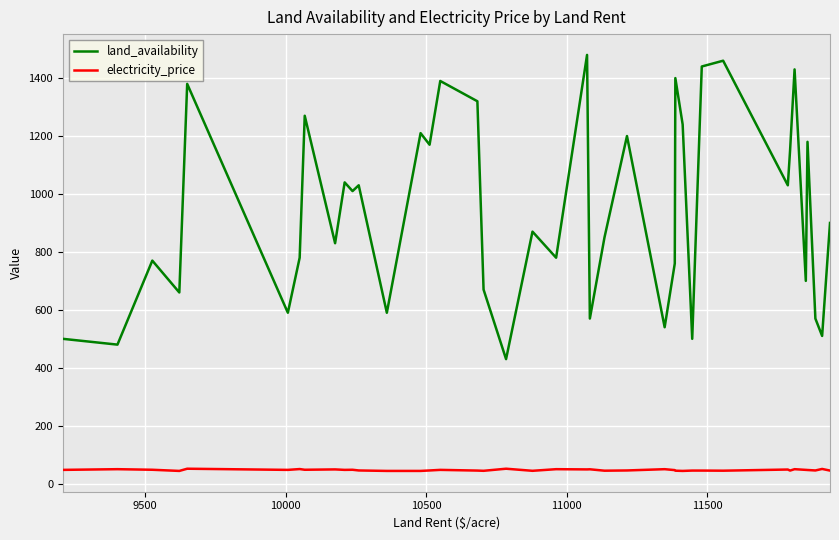

Which series has the largest range (max minus min)?

land_availability